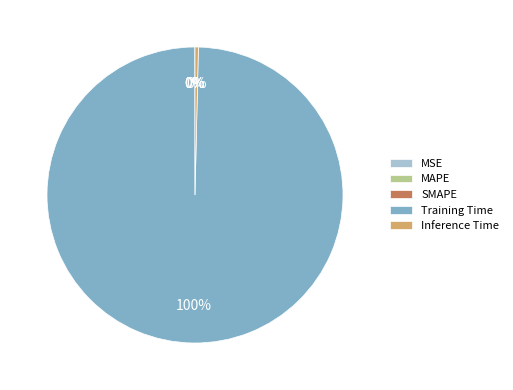

Which slice is the largest?

Training Time